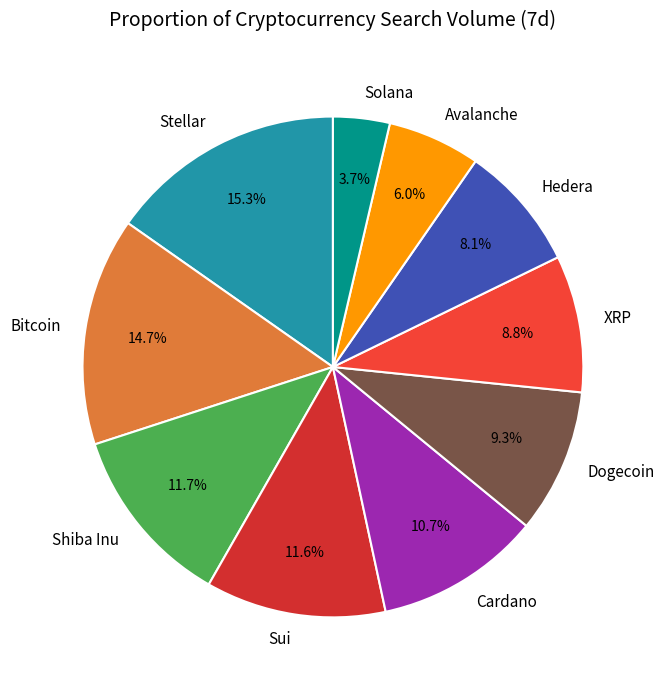

How many slices are in this pie chart?

10